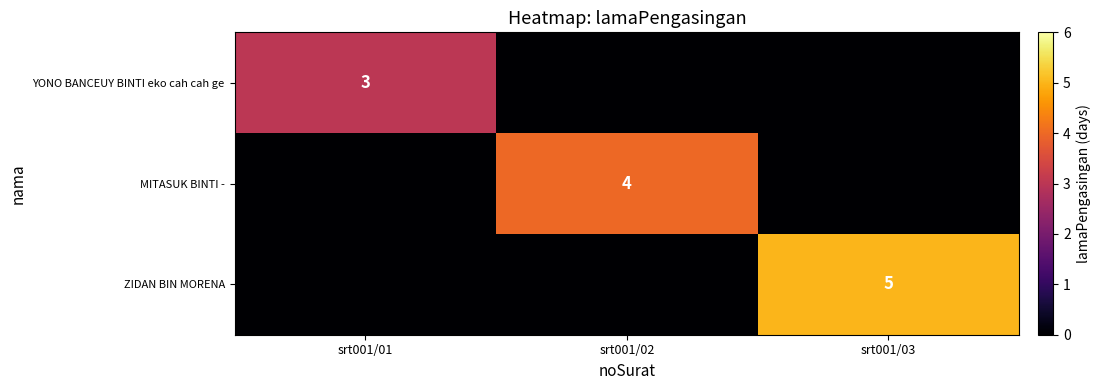

The YONO BANCEUY BINTI eko cah cah ge series shows 1 at srt001/01. True or false?

False